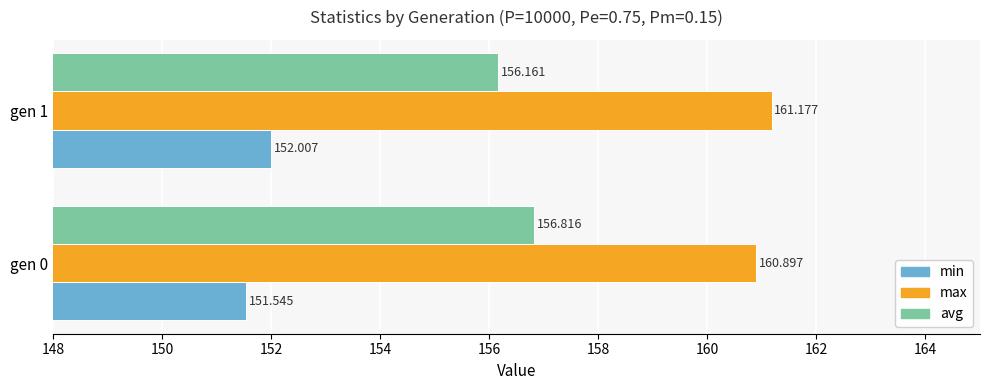

List the series in order of their overall mean, highest first.

max, avg, min